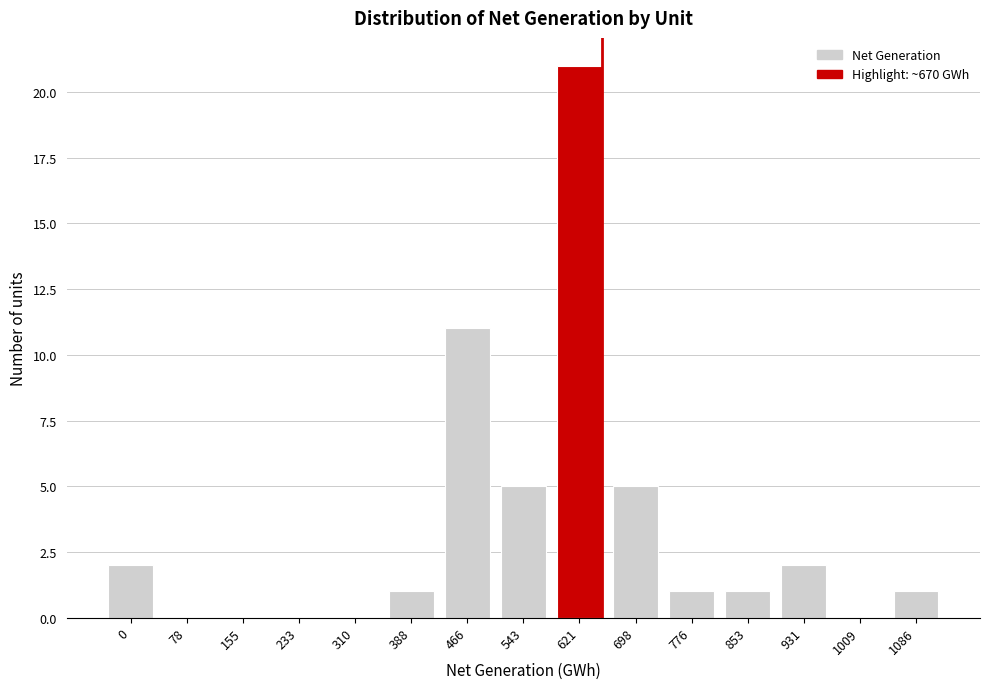

Reading left to right, list all the values displayed in this chart.

0=2	78=0	155=0	233=0	310=0	388=1	466=11	543=5	621=21	698=5	776=1	853=1	931=2	1009=0	1086=1